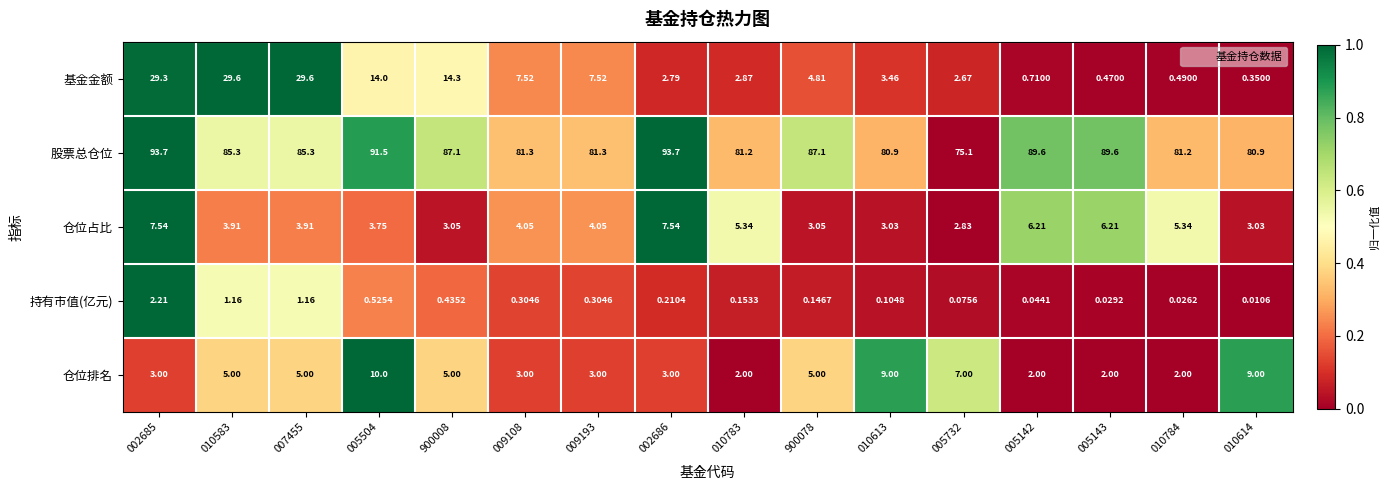

Rank the series at 010613 from lowest to highest value.

持有市值(亿元), 仓位占比, 基金金额, 仓位排名, 股票总仓位